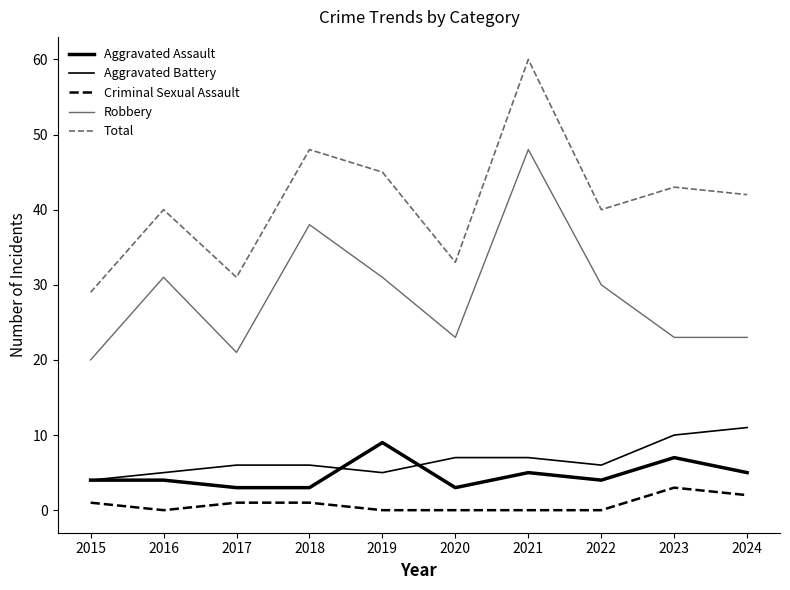

What is the value of the Aggravated Assault point at the 9th from the left?

7